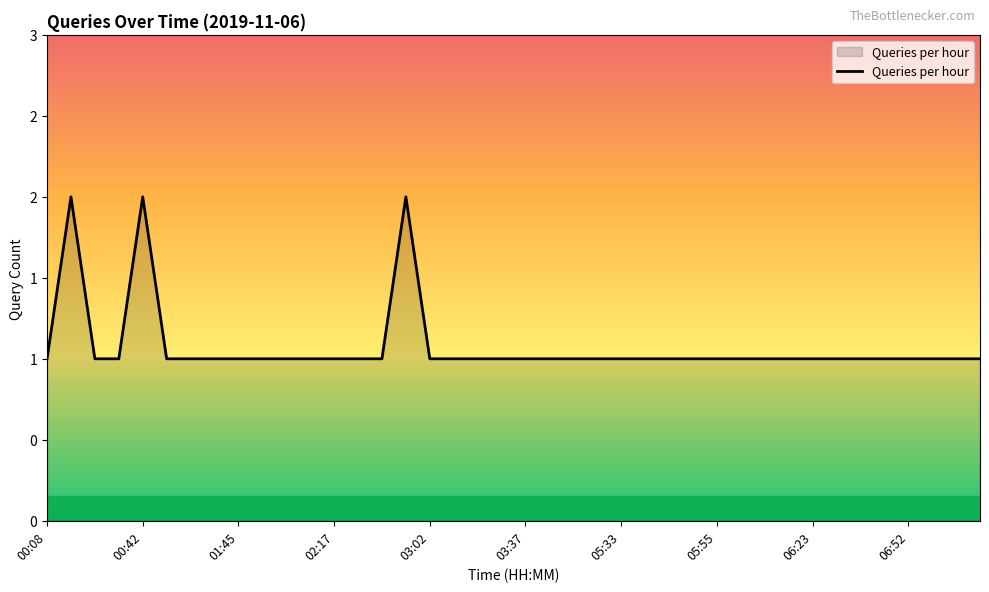

Does the chart have visible grid lines?

No